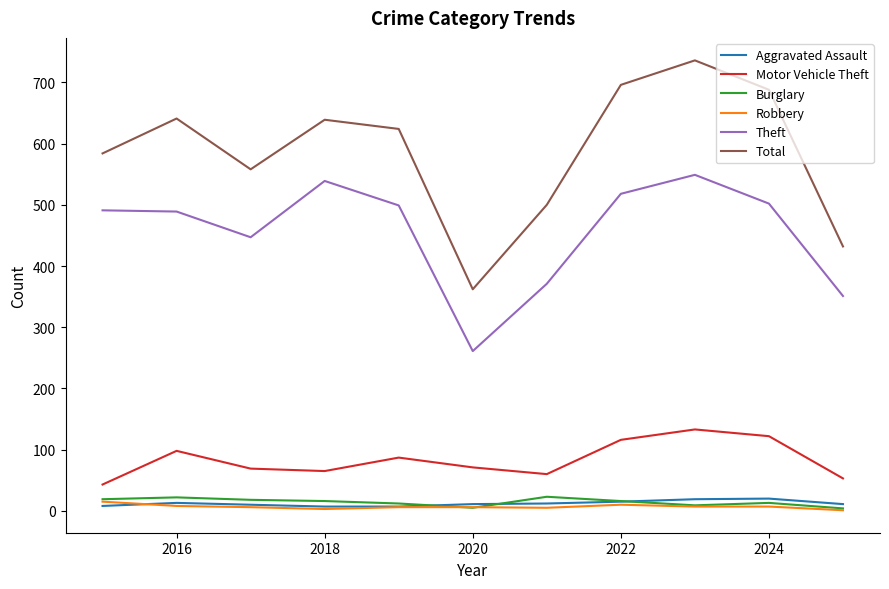

What is the difference between the maximum and second lowest values in the Total series?

304